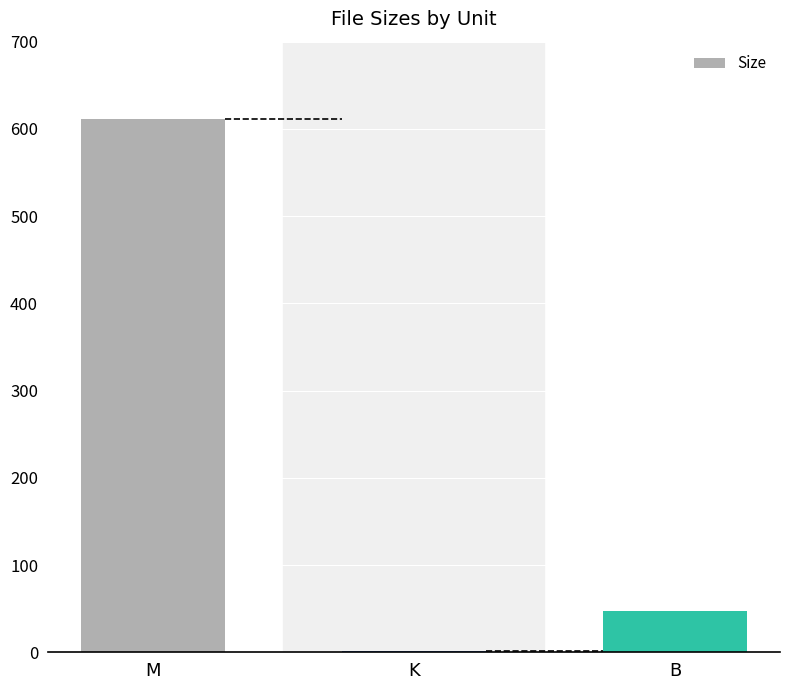

At which label does the data first exceed 47?

M